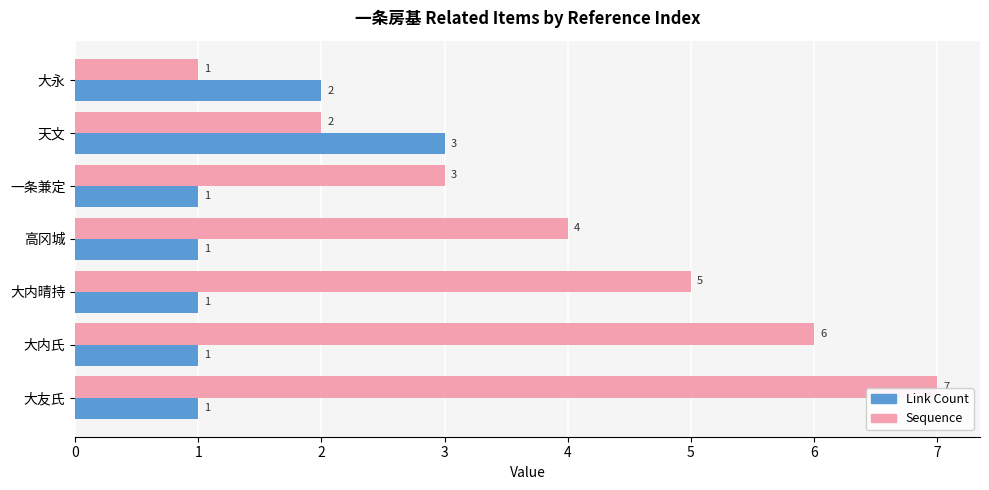

How many categories are shown in the chart?

7